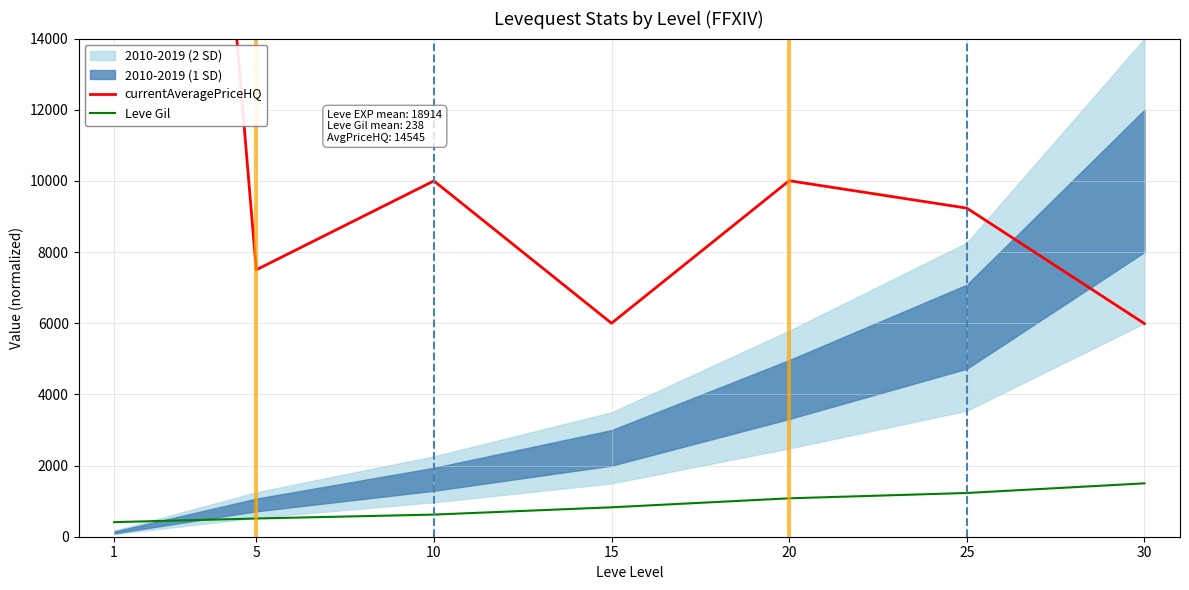

Which series has the widest spread of values?

currentAveragePriceHQ